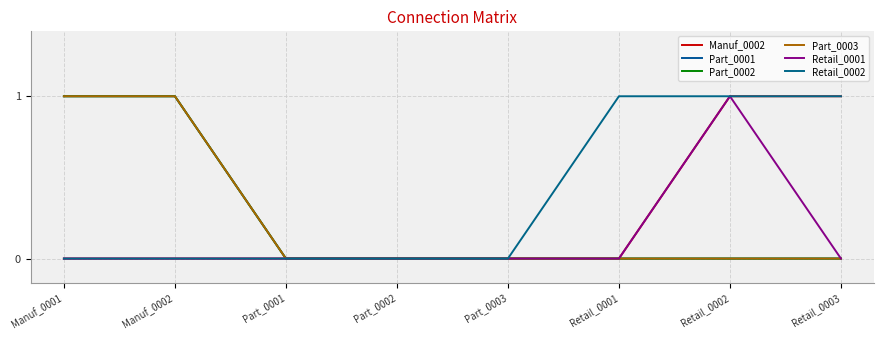

How many lines are shown in the chart?

6